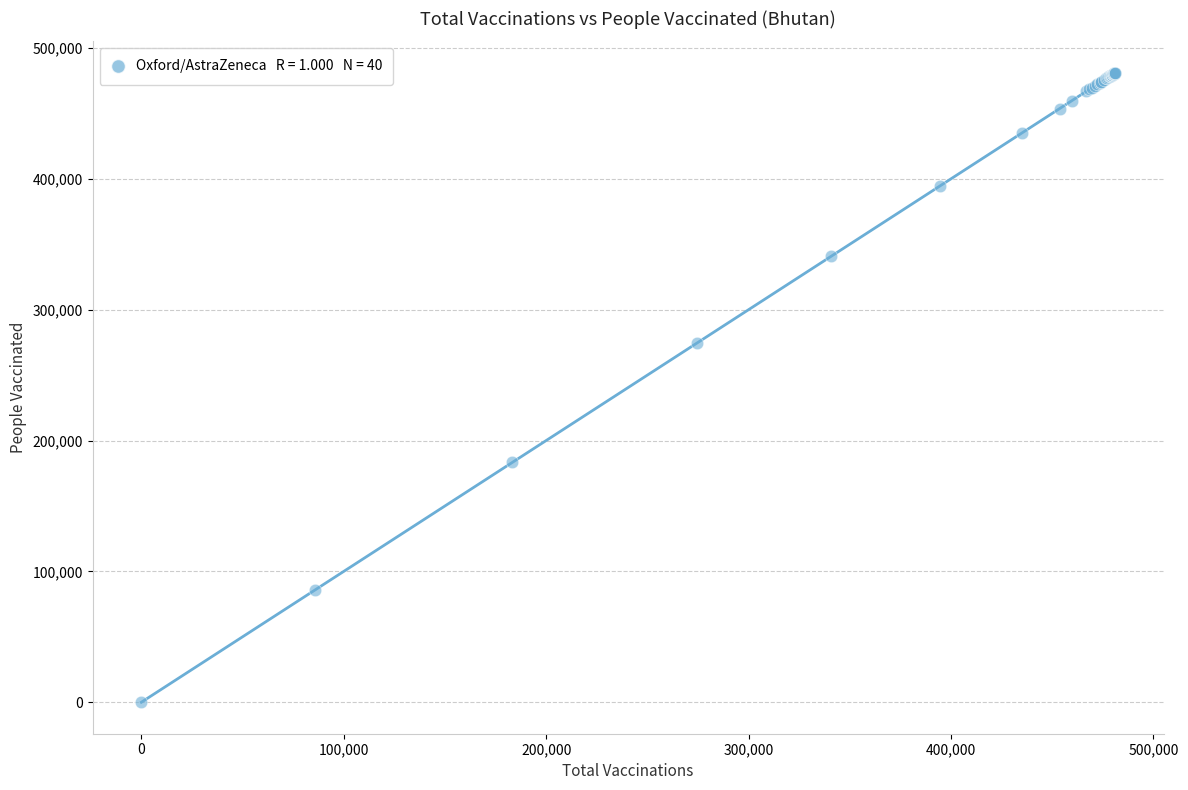

What Y value in the scatter plot is closest to 240485?

274703